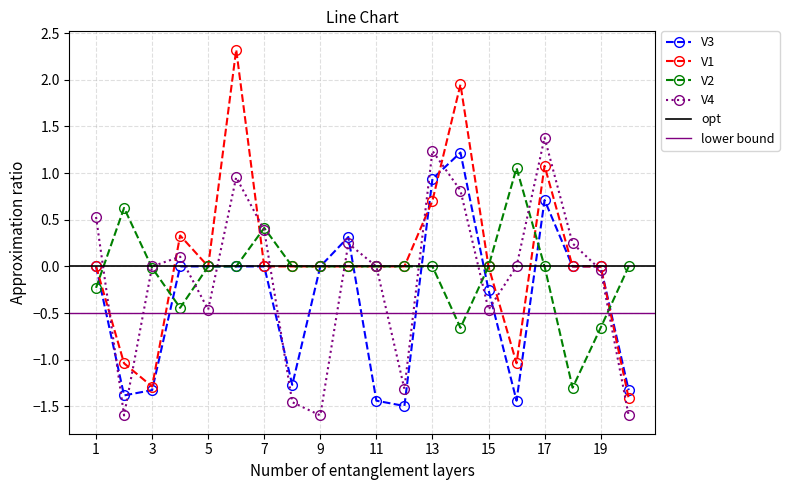

What is the sum of the V1 values at 3 and 15?

-1.3